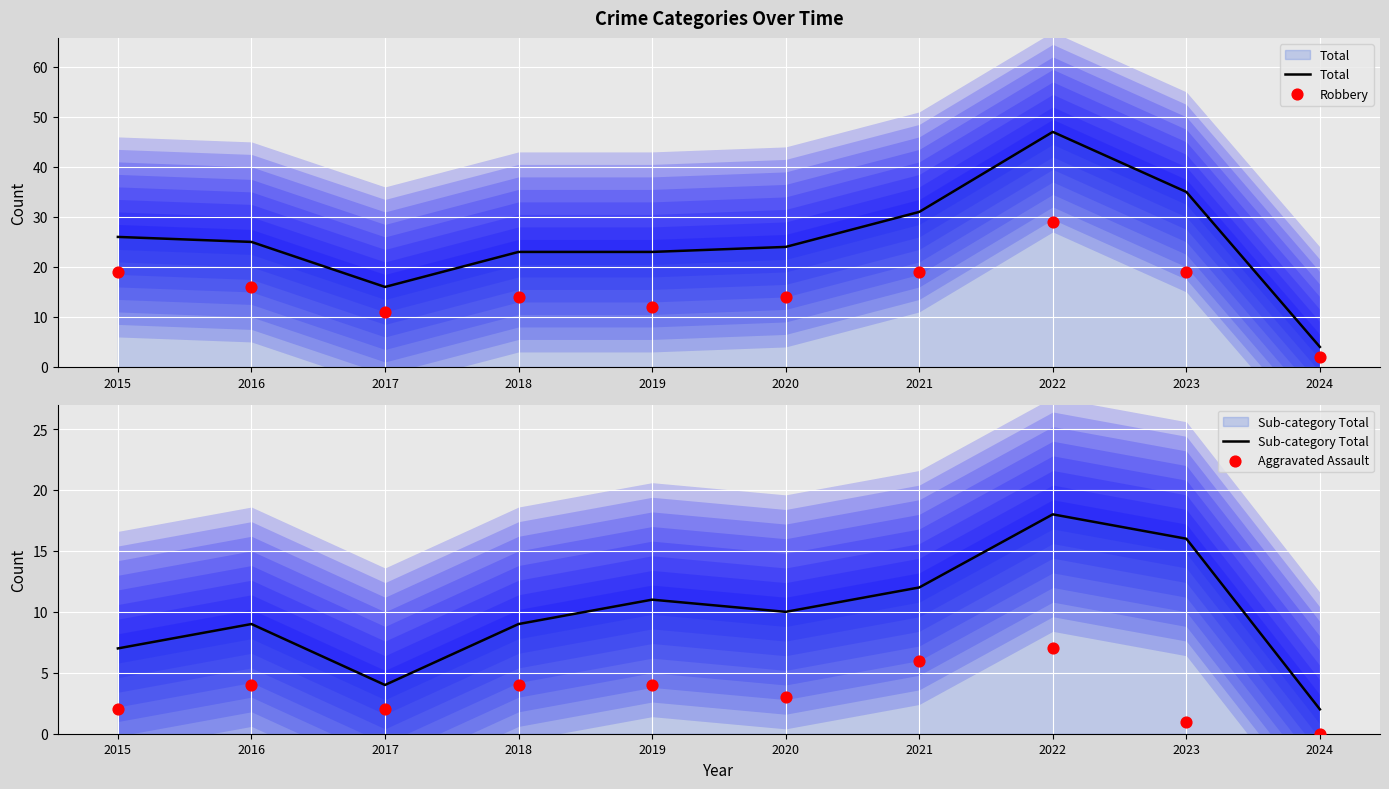

What is the total value across all series at 2017?

33